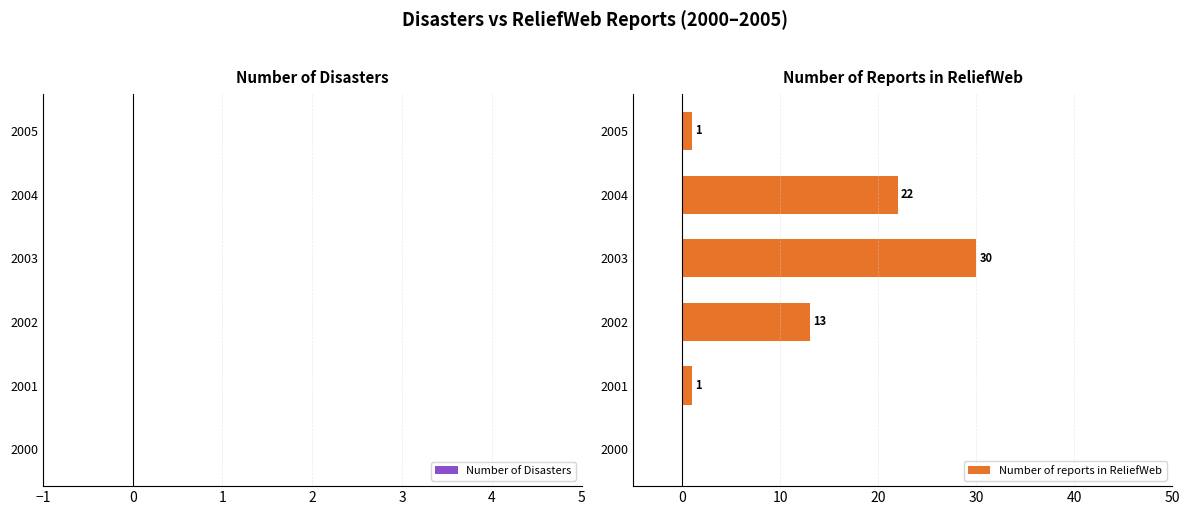

Reading top to bottom, extract all data points from this chart.

2005=1	2004=22	2003=30	2002=13	2001=1	2000=0